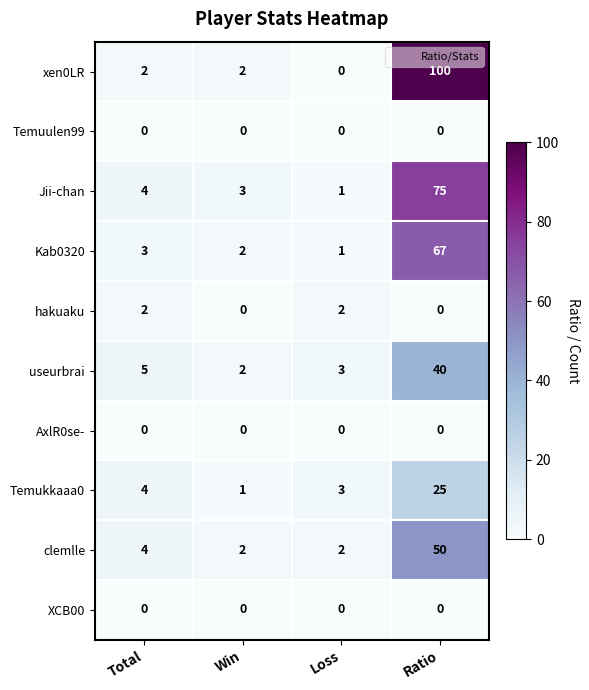

Which series changed the most between Total and Loss?

Jii-chan